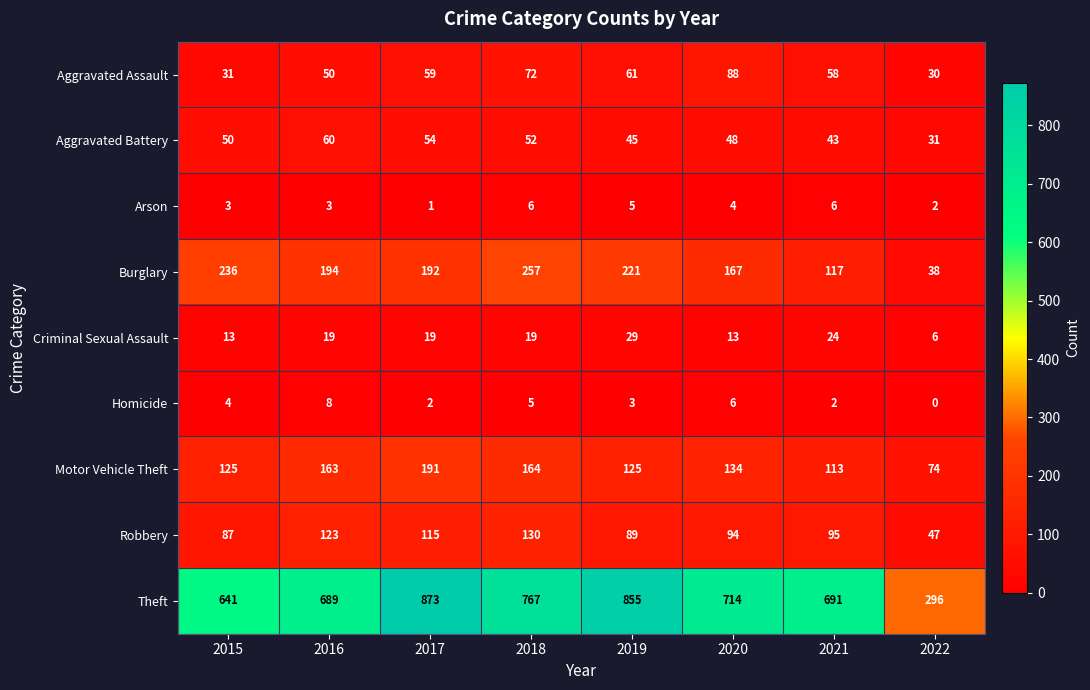

Rank the series at 2016 from highest to lowest value.

Theft, Burglary, Motor Vehicle Theft, Robbery, Aggravated Battery, Aggravated Assault, Criminal Sexual Assault, Homicide, Arson